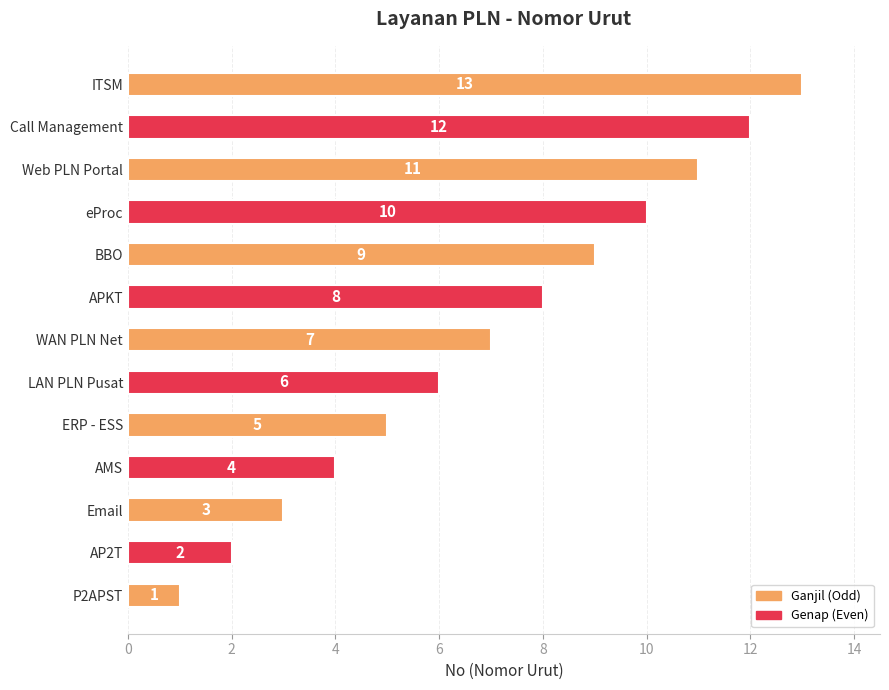

What is the difference between the maximum and second lowest values?

11